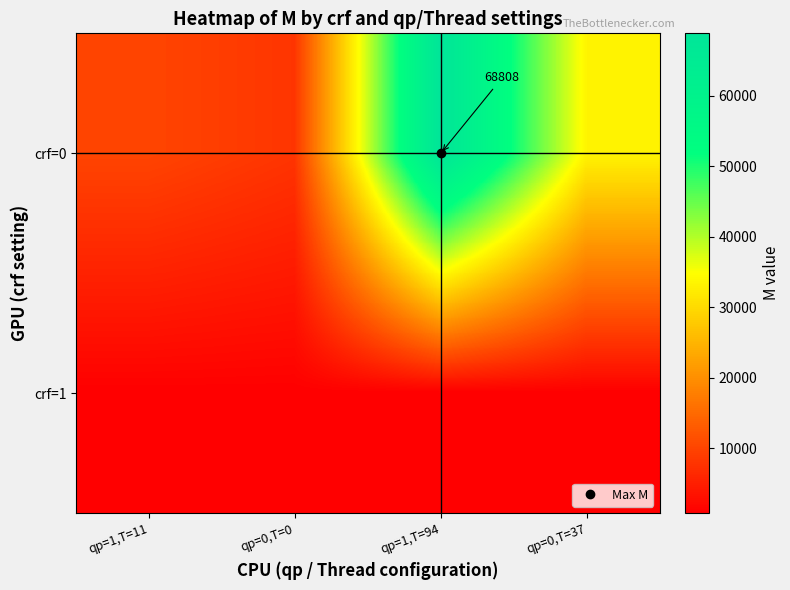

The crf=0 series shows 19346 at qp=0,T=37. True or false?

False